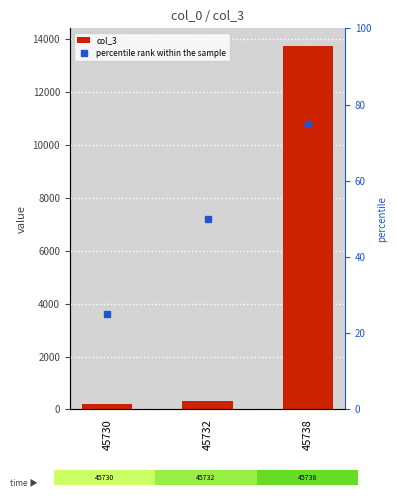

What are all the series names shown in the legend?

col_3, percentile rank within the sample